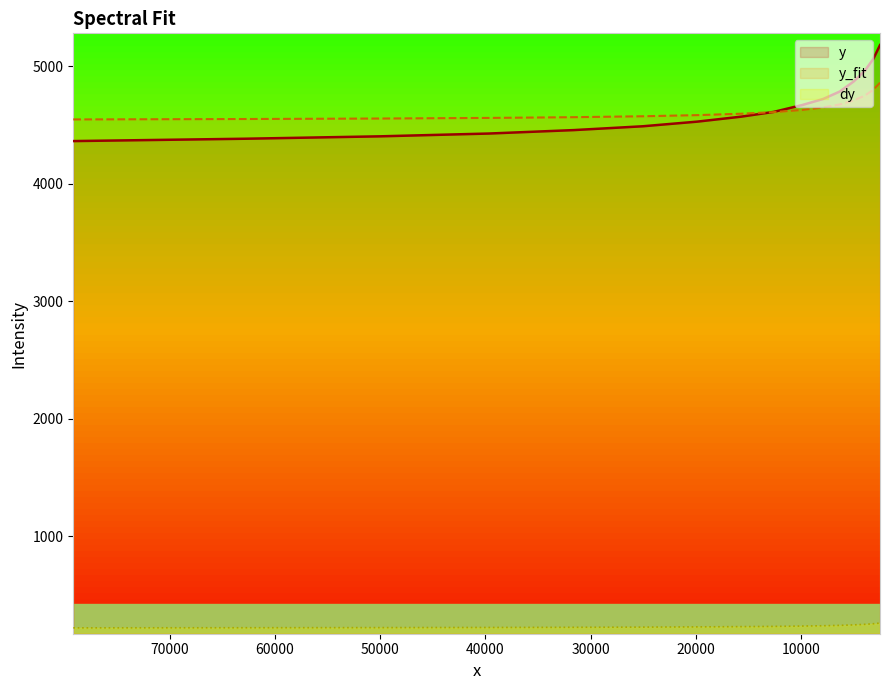

True or false: y has a value of 142.4 at 13.

False